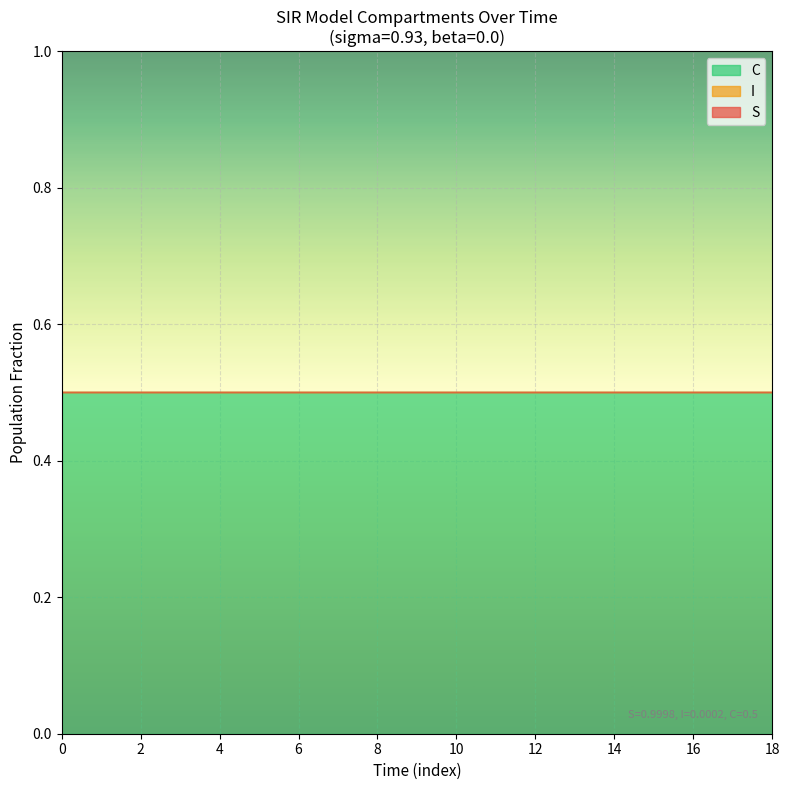

Which has a higher value, 6.521739130434782 or 8.528428093645484?

6.521739130434782